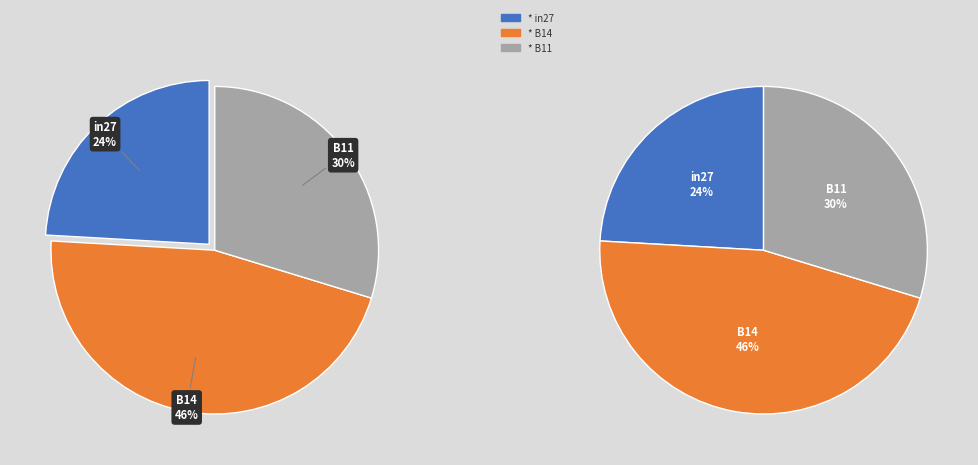

True or false: B11 accounts for 30% of the total.

True